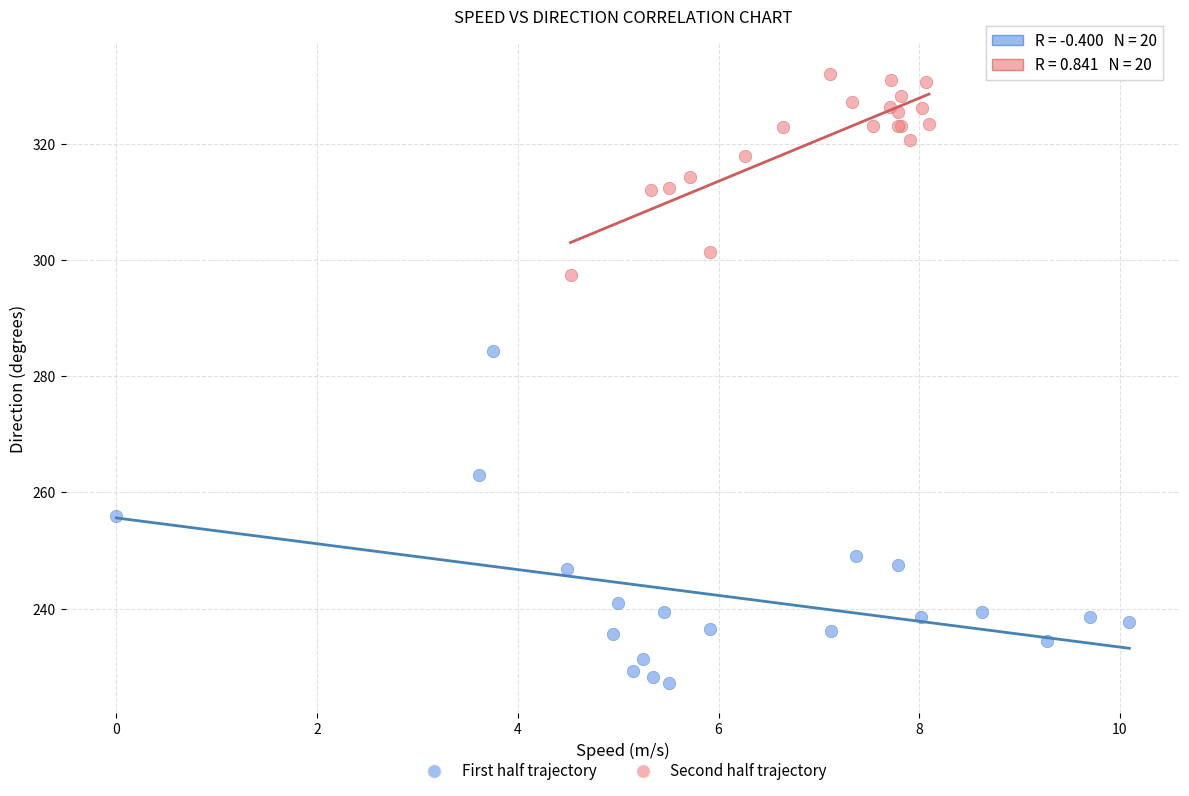

Which series contains the lowest Y value?

First half trajectory